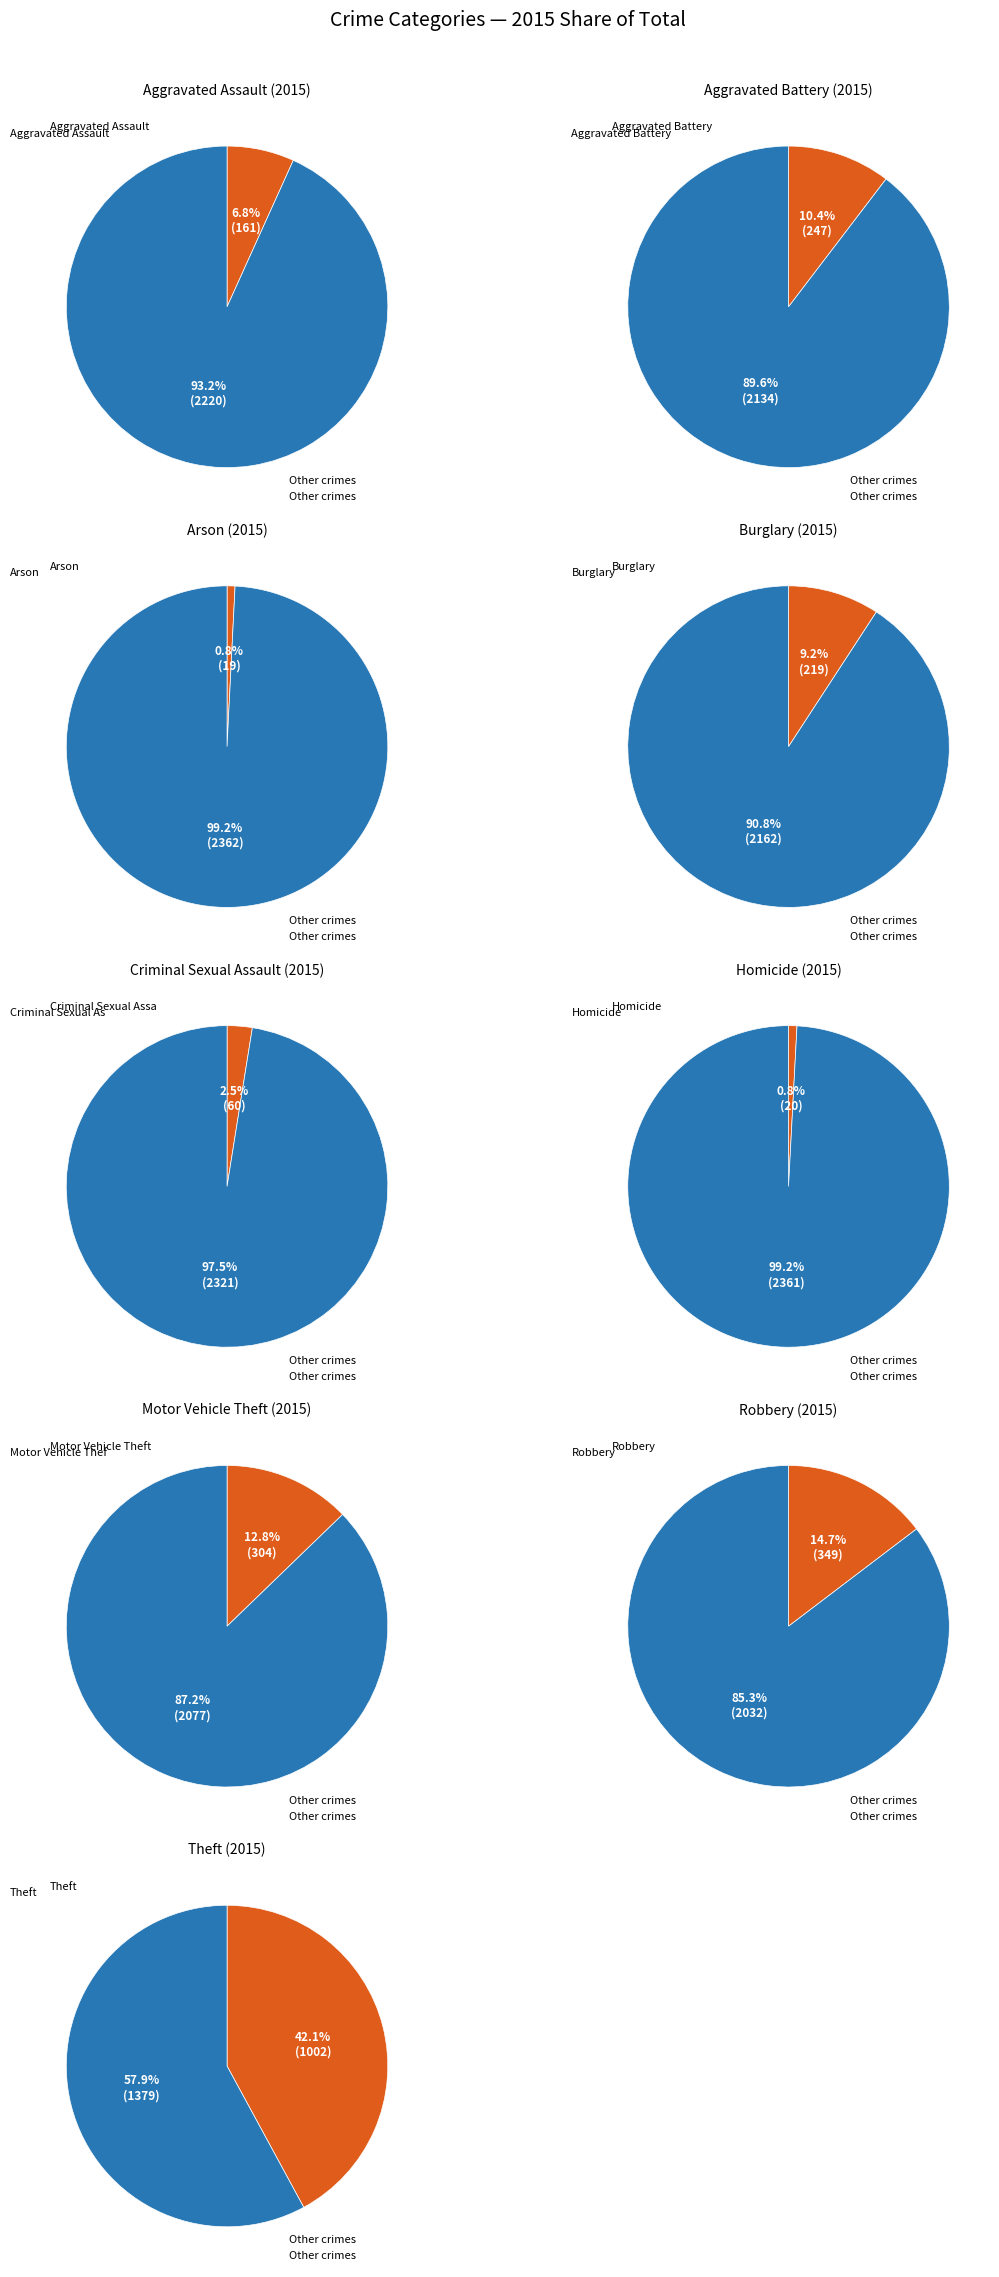

To the nearest percent, what is the difference between the Burglary and Arson slice percentages?

8%